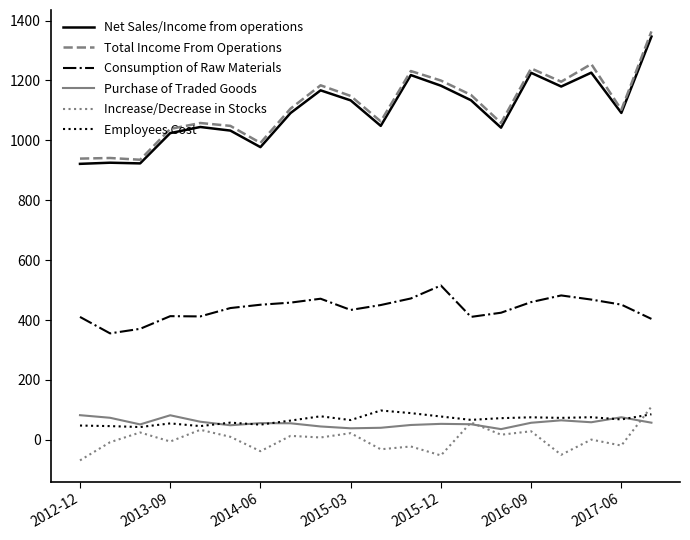

True or false: Net Sales/Income from operations and Employees Cost cross at least once.

False